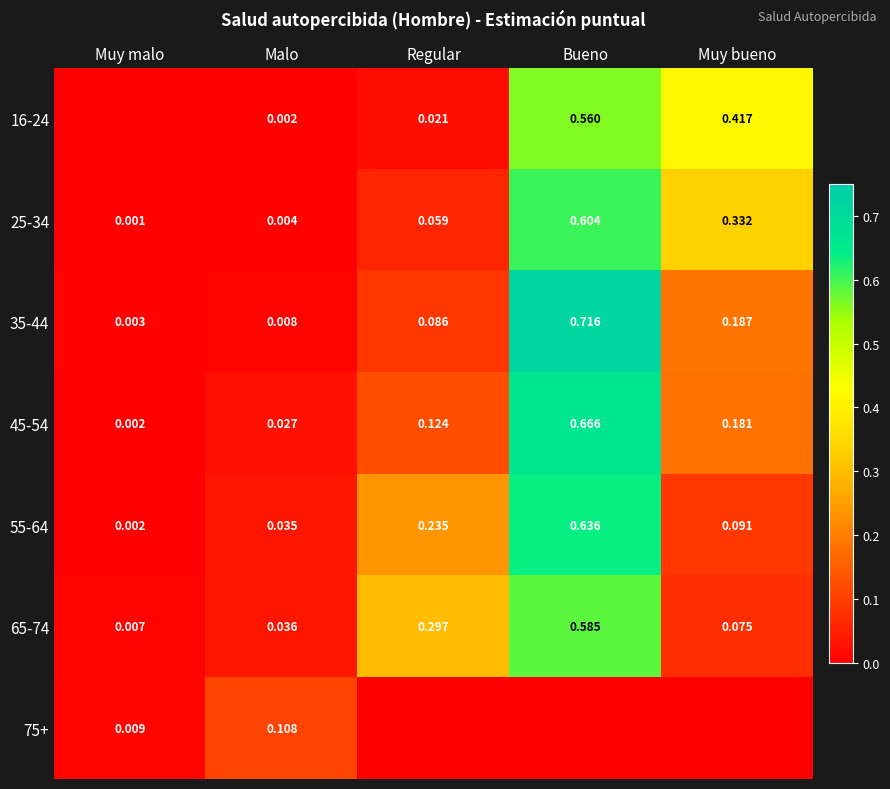

List the labels in order of 65-74 value, largest first.

Bueno, Regular, Muy bueno, Malo, Muy malo